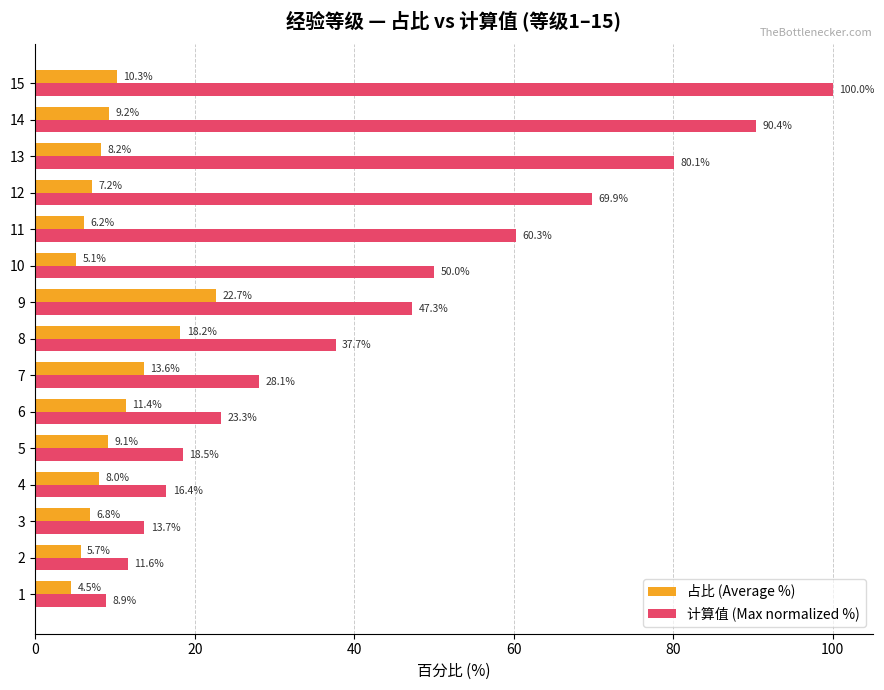

What are all the series names shown in the legend?

占比 (Average %), 计算值 (Max normalized %)